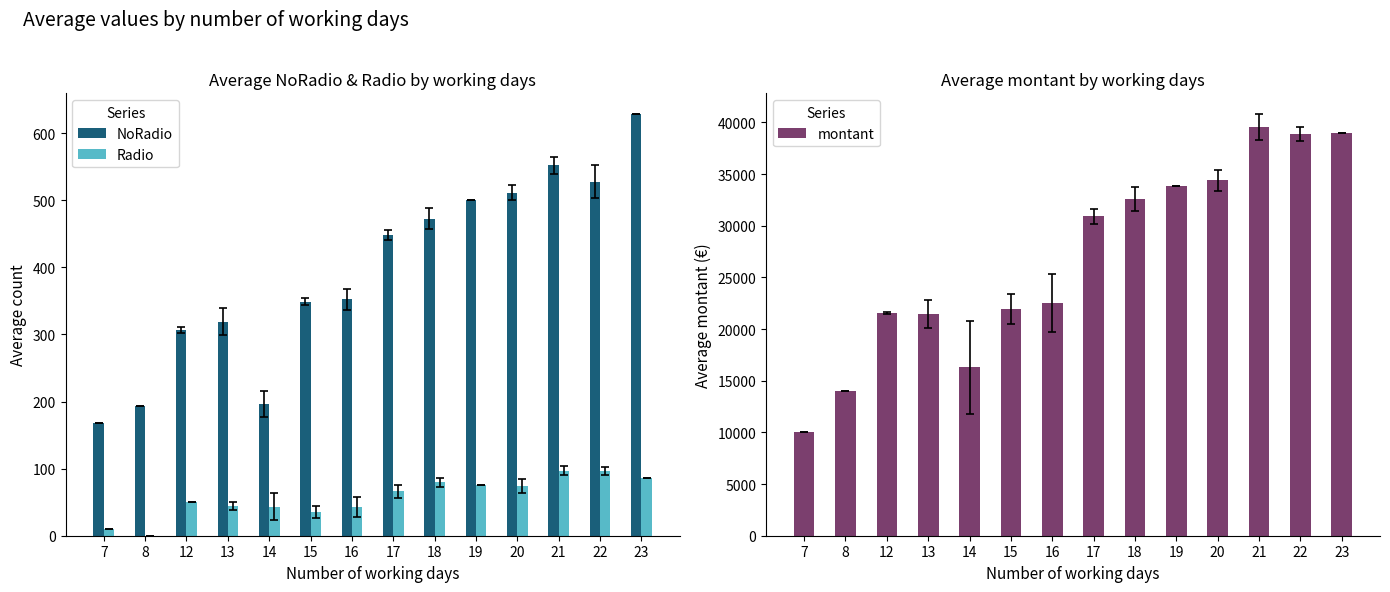

At which label does NoRadio reach its peak?

23